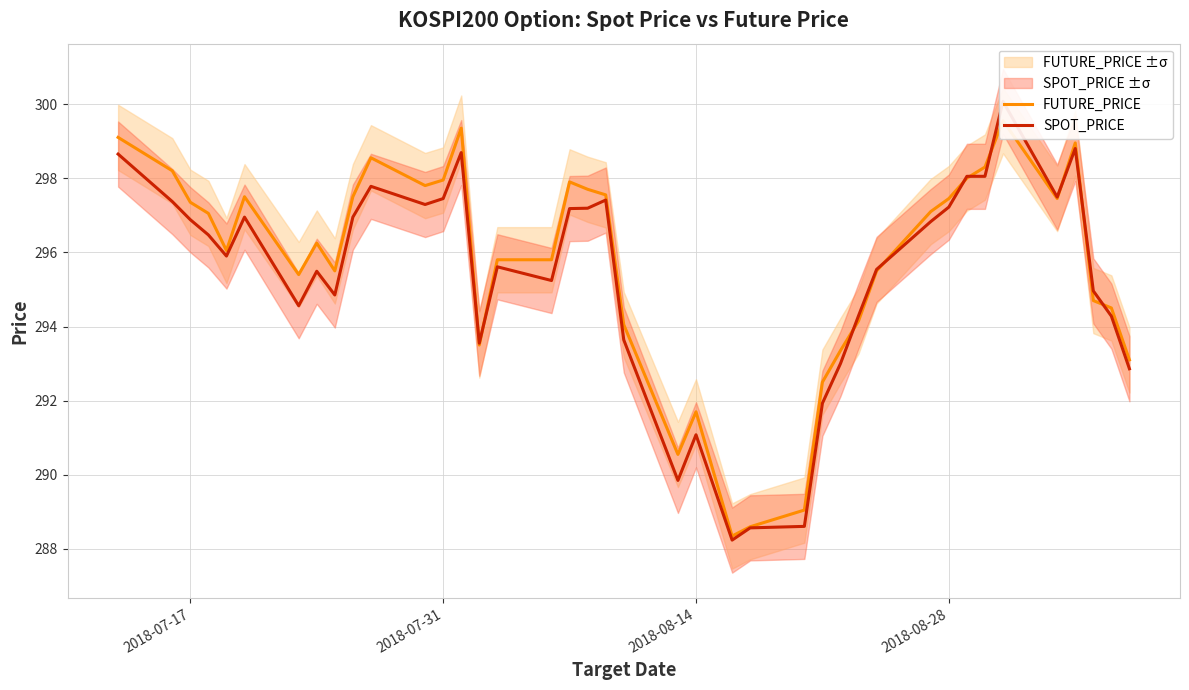

Which series has the largest range (max minus min)?

SPOT_PRICE